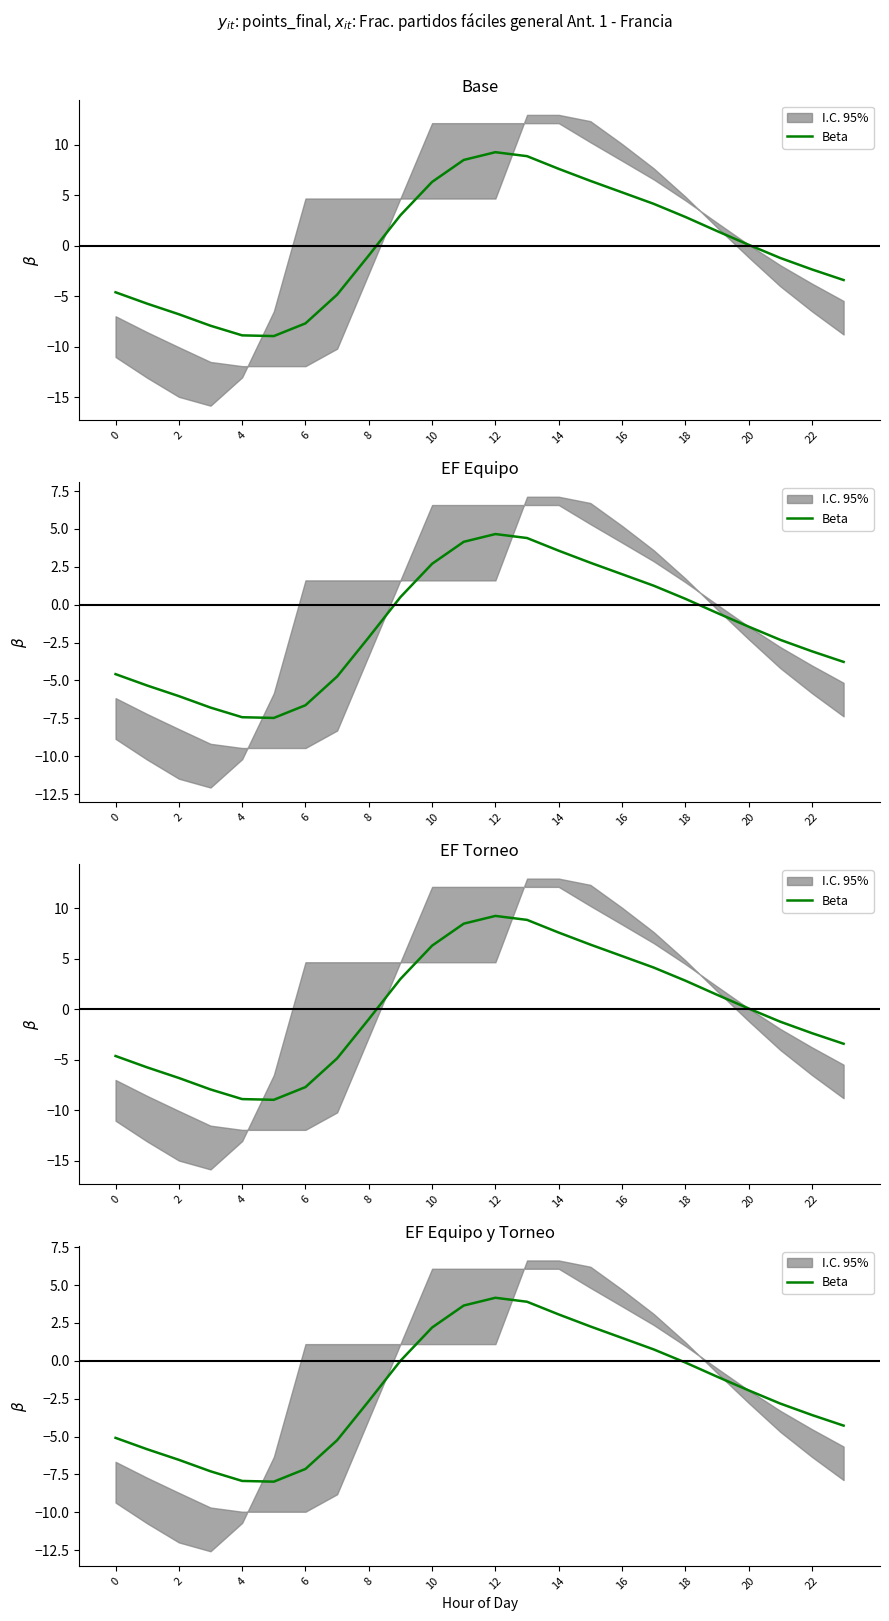

At which category does the chart reach its peak across all series?

12